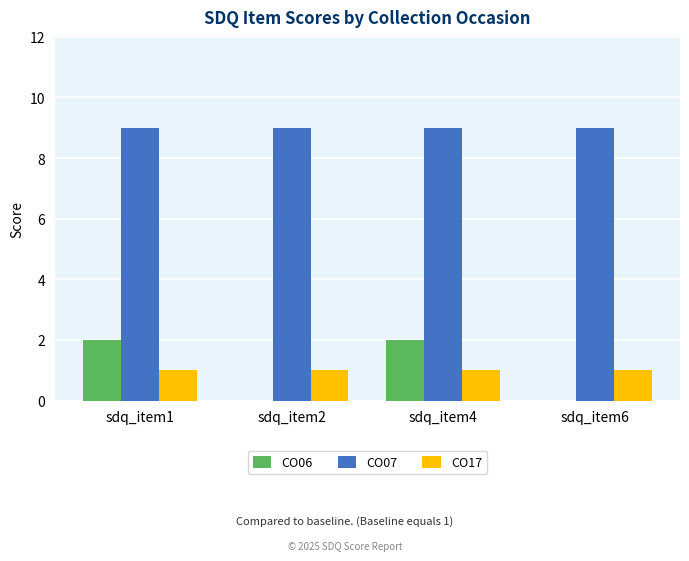

Which series has the widest spread of values?

CO06